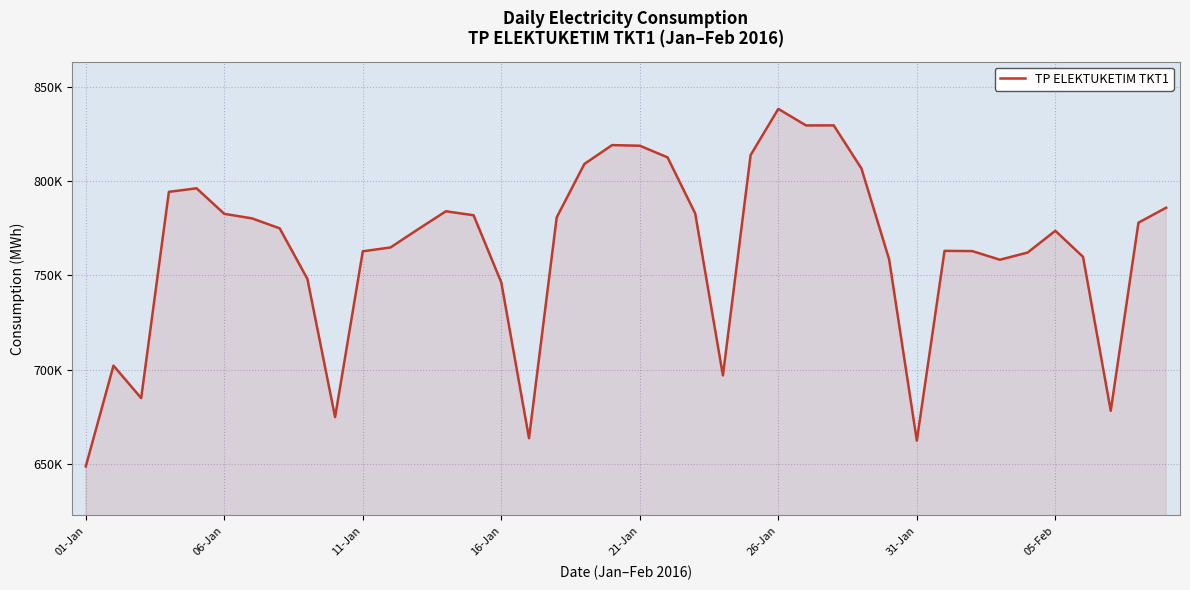

What is the difference between the second highest and second lowest values?

167278.6